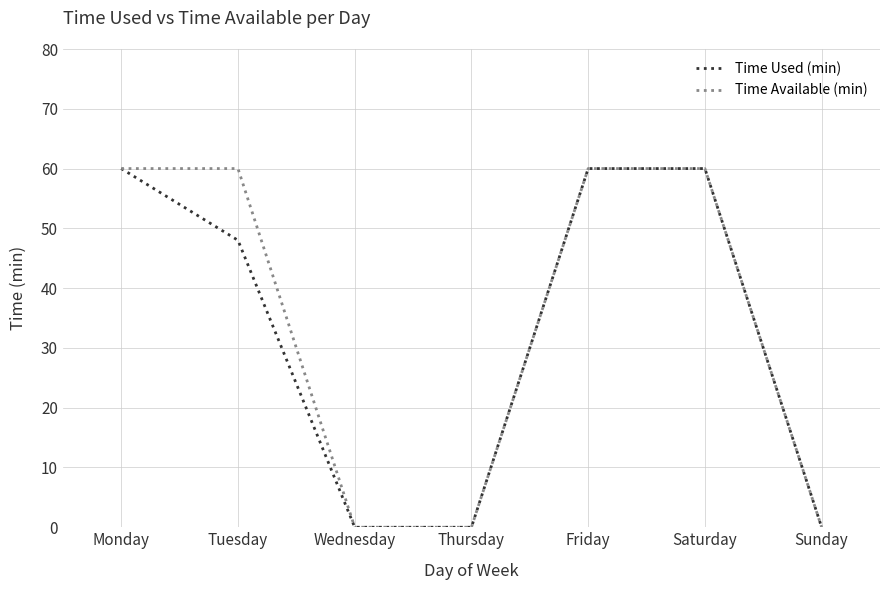

Is it true that Time Used (min) equals 60 at Monday?

True